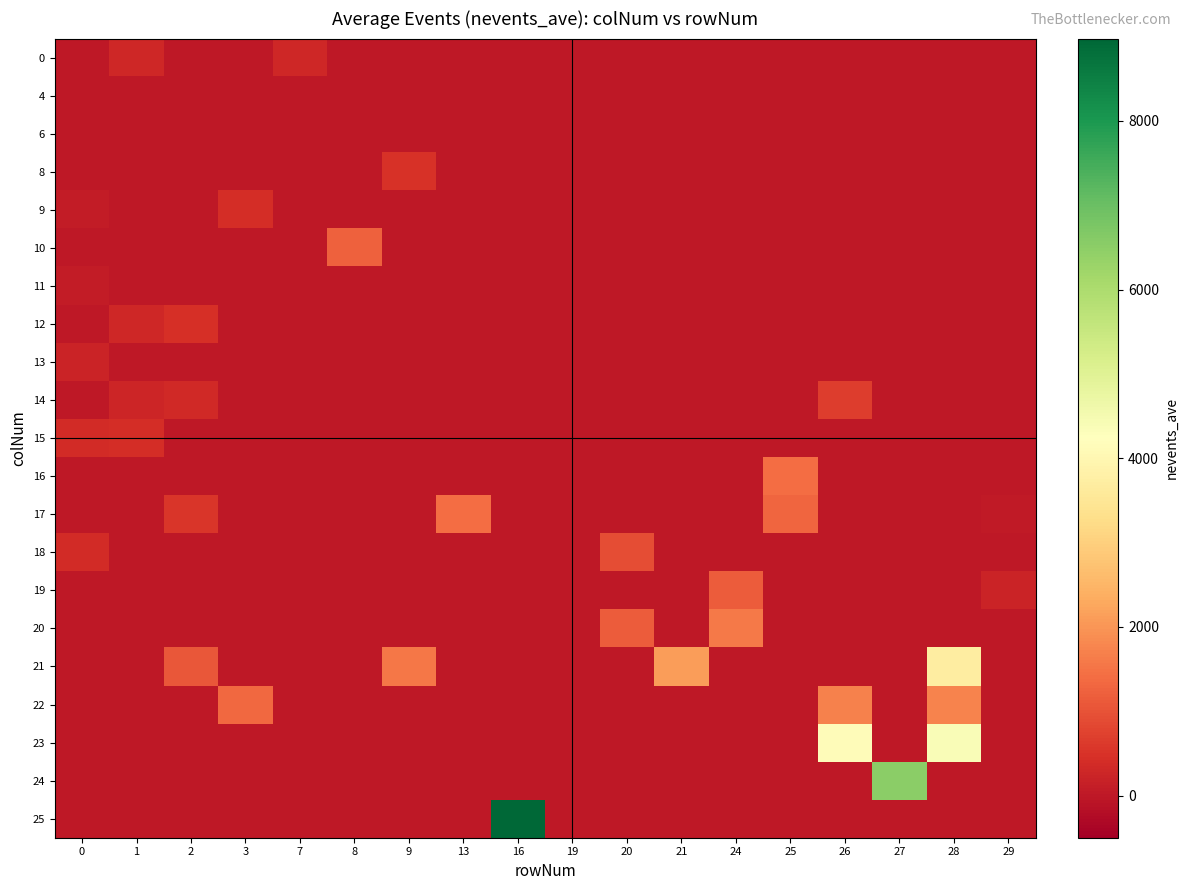

At which category is the sum across all series the highest?

28